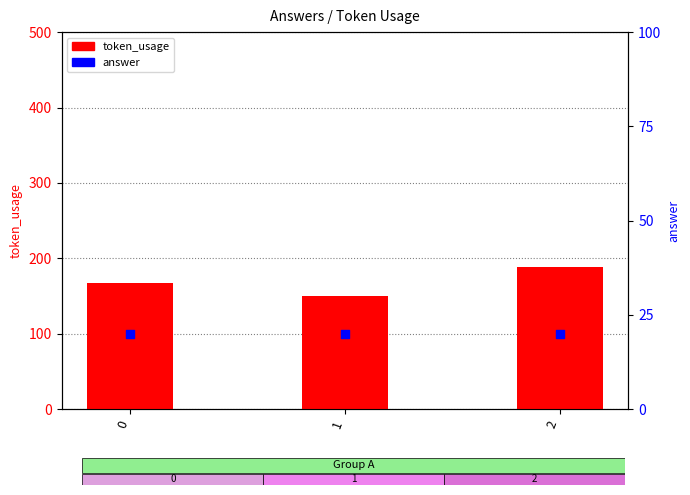

Which series has the largest total across all categories?

token_usage